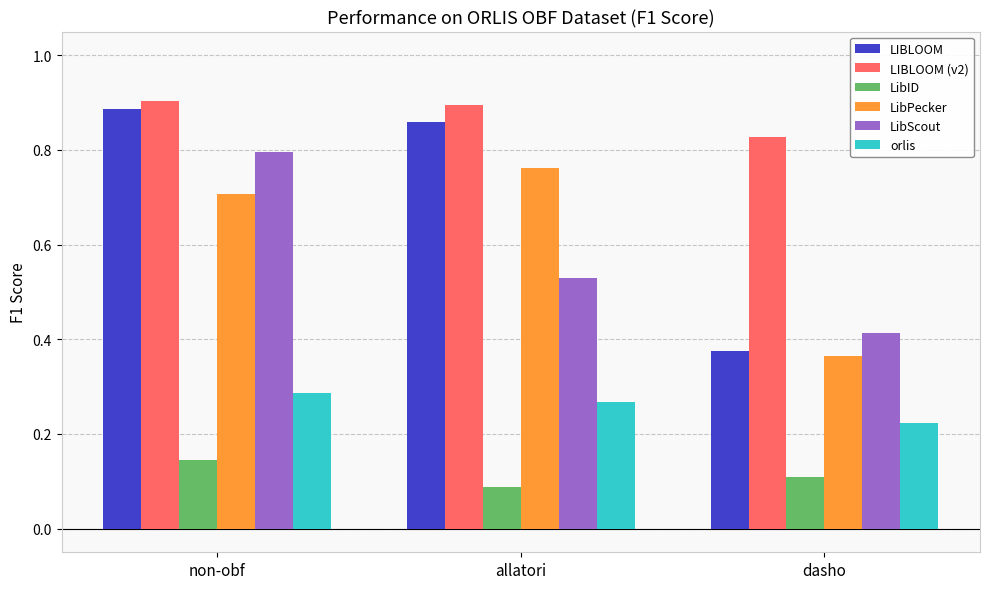

What is the sum of the LIBLOOM (v2) values at non-obf and allatori?

1.8